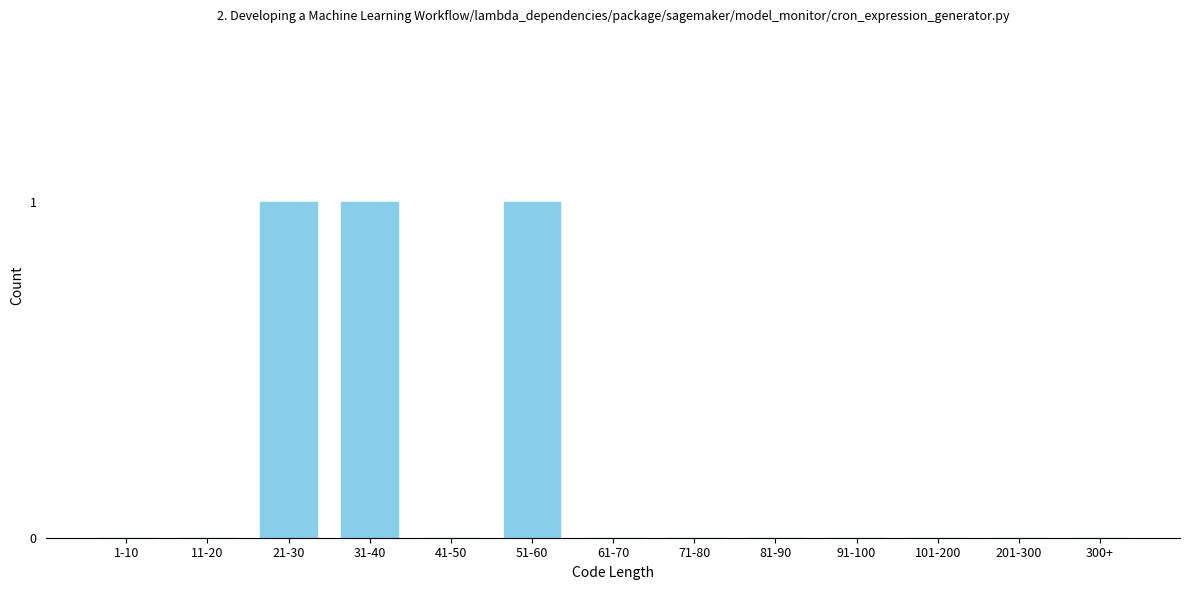

Reading left to right, transcribe all the data shown in this chart.

1-10=0	11-20=0	21-30=1	31-40=1	41-50=0	51-60=1	61-70=0	71-80=0	81-90=0	91-100=0	101-200=0	201-300=0	300+=0